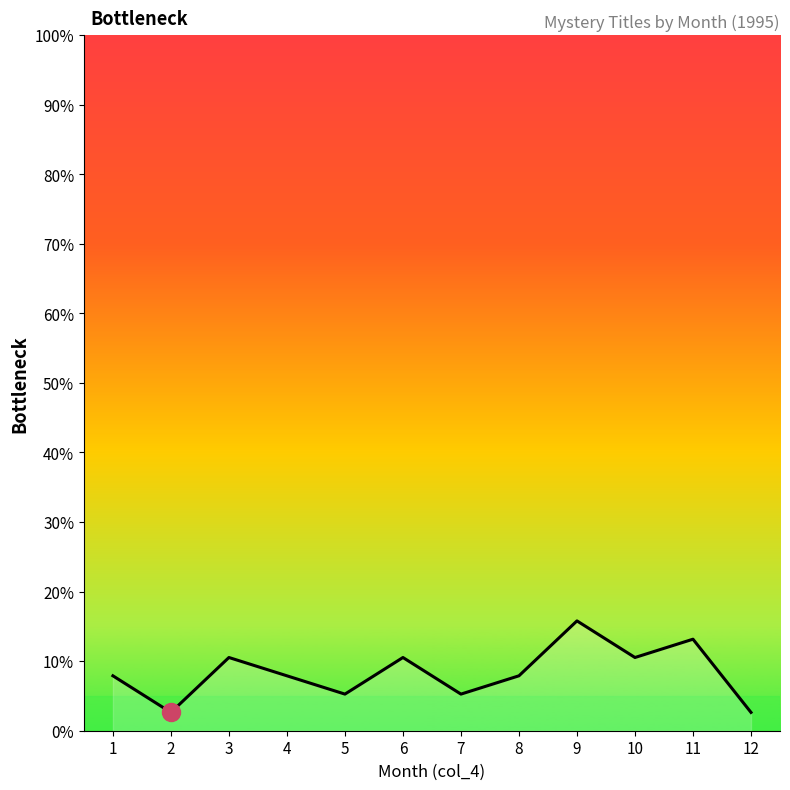

Is it true that the value at 5 is 5.3?

True